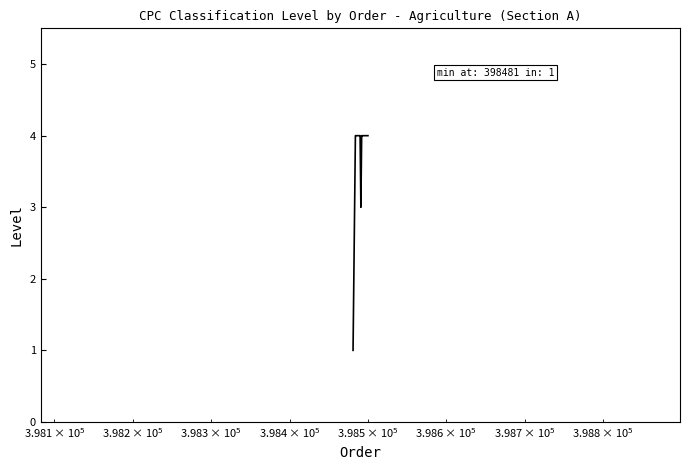

What is the maximum value shown in the chart?

4